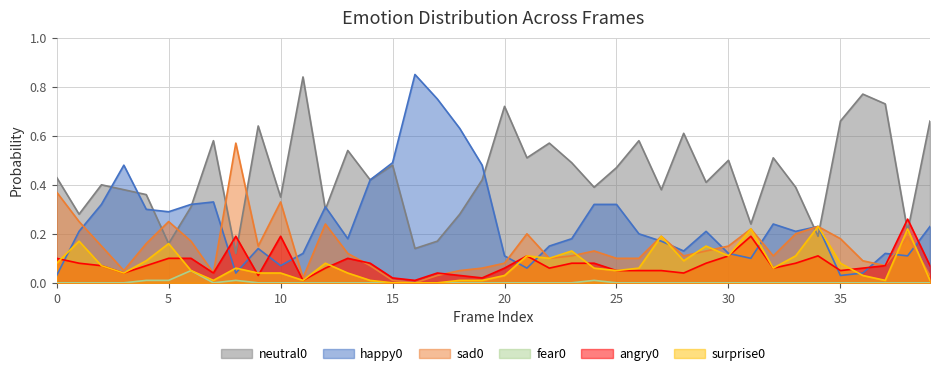

What is the total value across all series at 26?

1.0